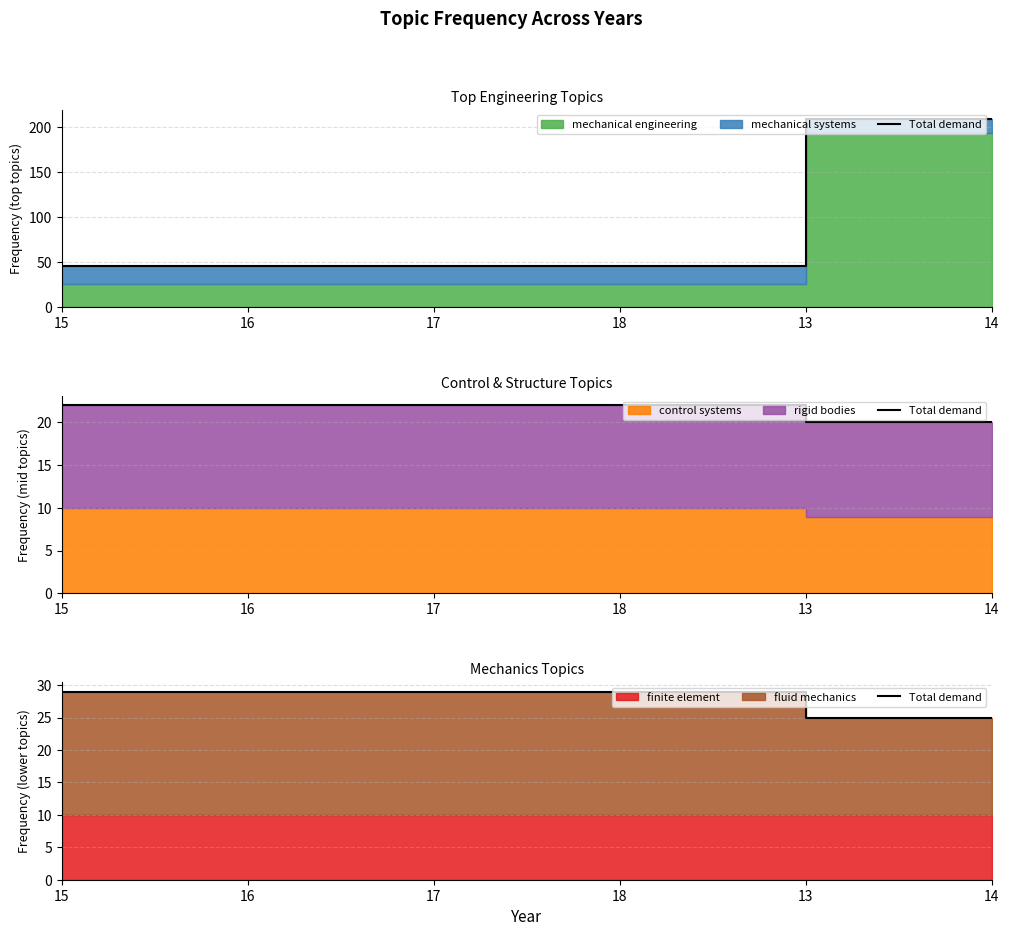

What is the difference between the maximum and minimum values?

4